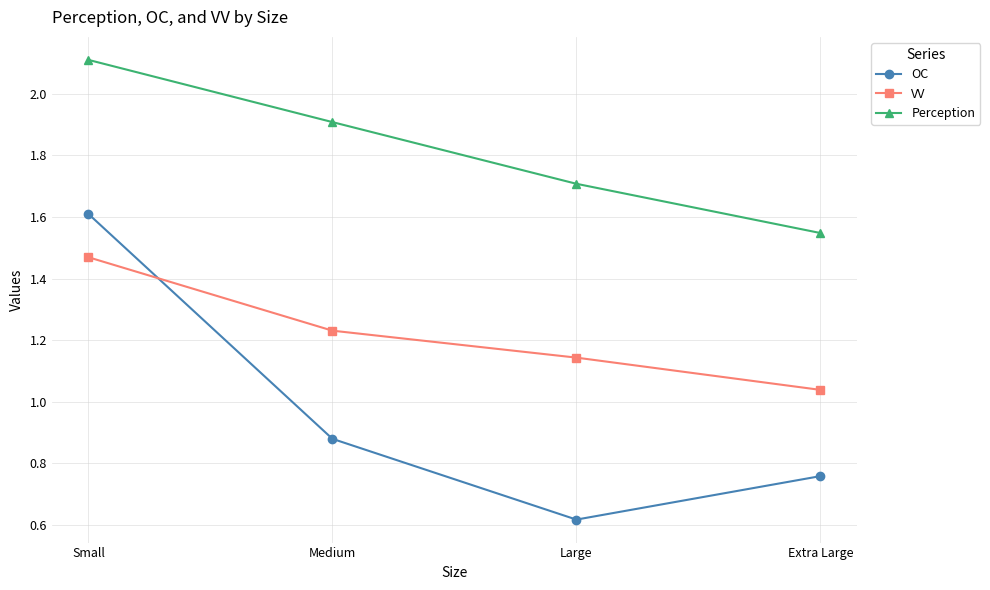

At which label is VV closest to 1?

Extra Large